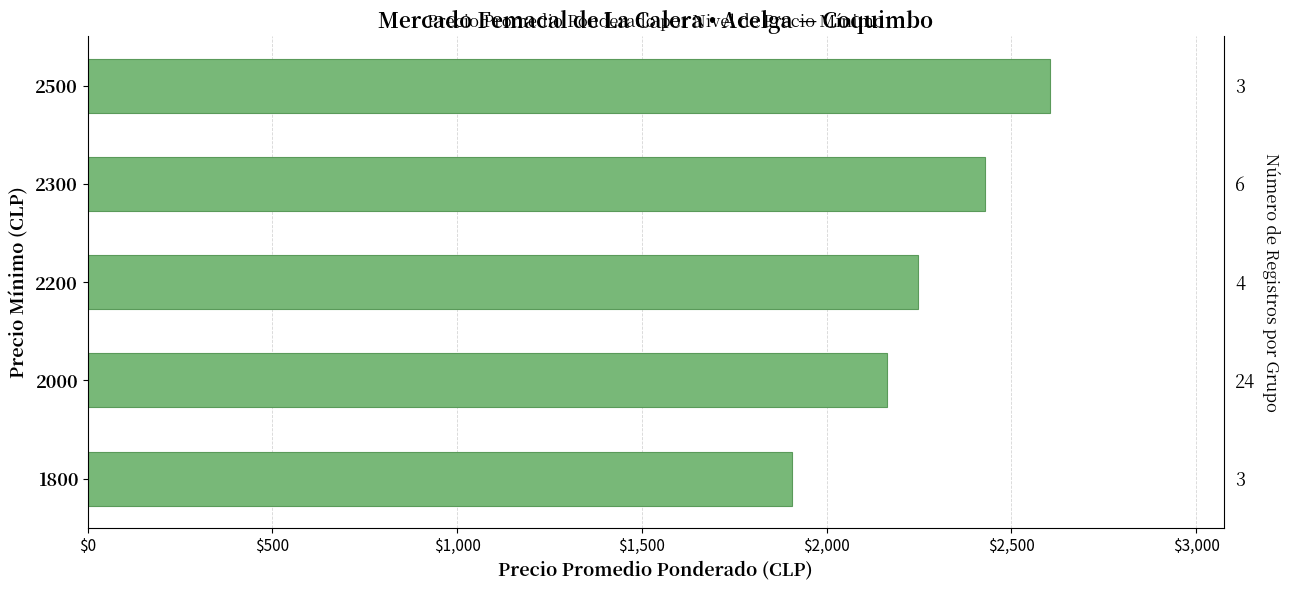

Reading right to left, extract all data points from this chart.

2606.0	2428.5	2248.0	2163.8	1906.0